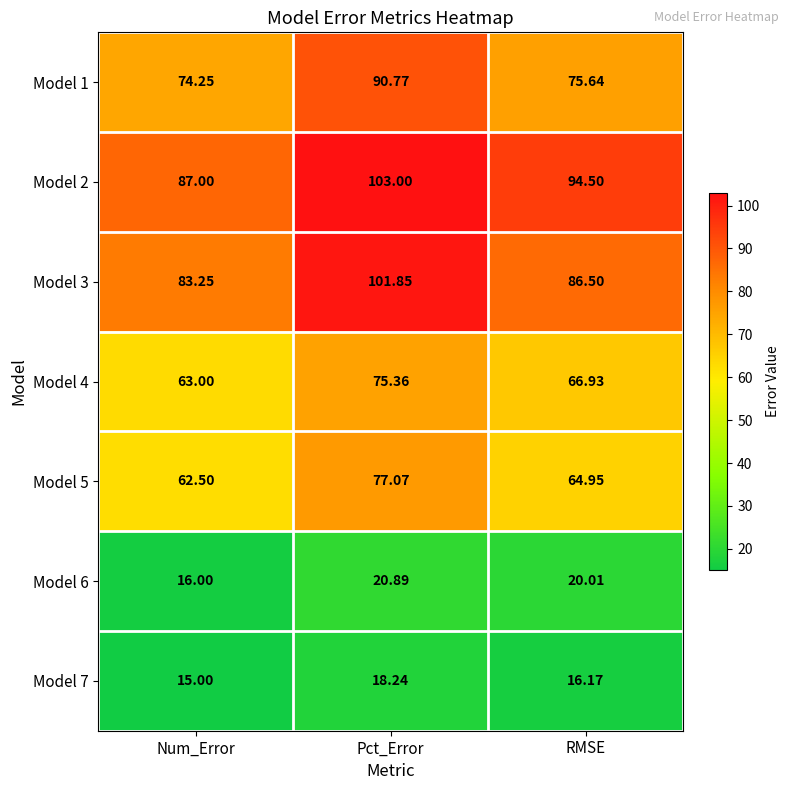

Between Pct_Error and RMSE, which series saw the biggest shift?

Model 3